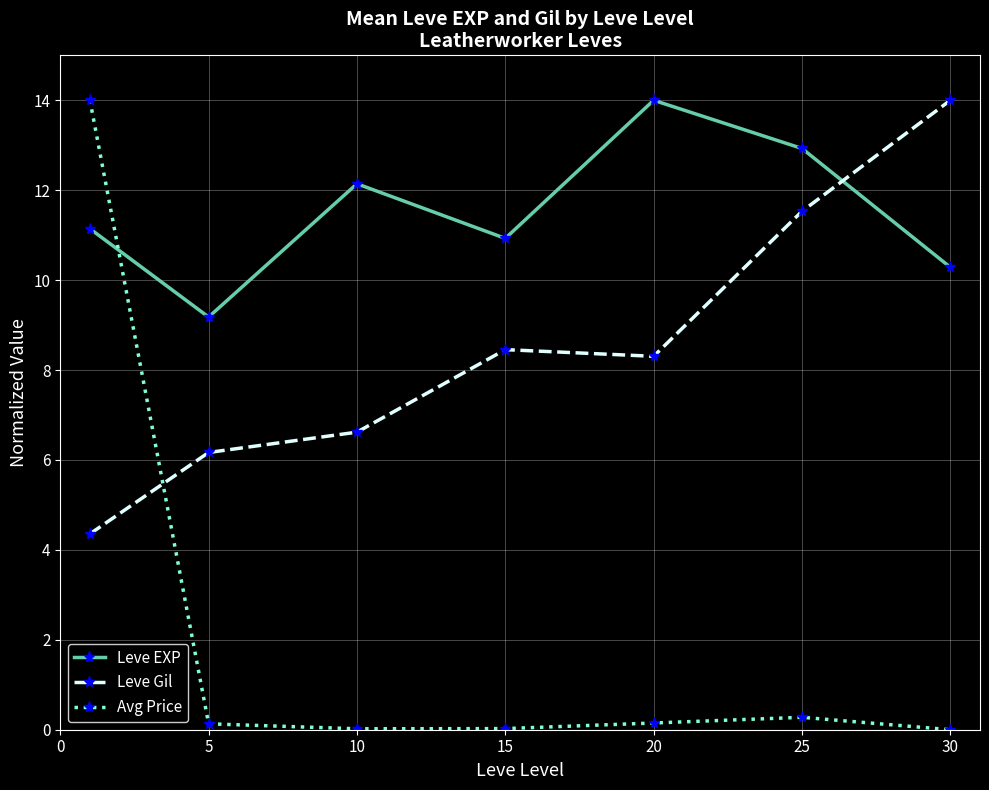

List the series in order of their overall mean, highest first.

Leve EXP, Leve Gil, Avg Price